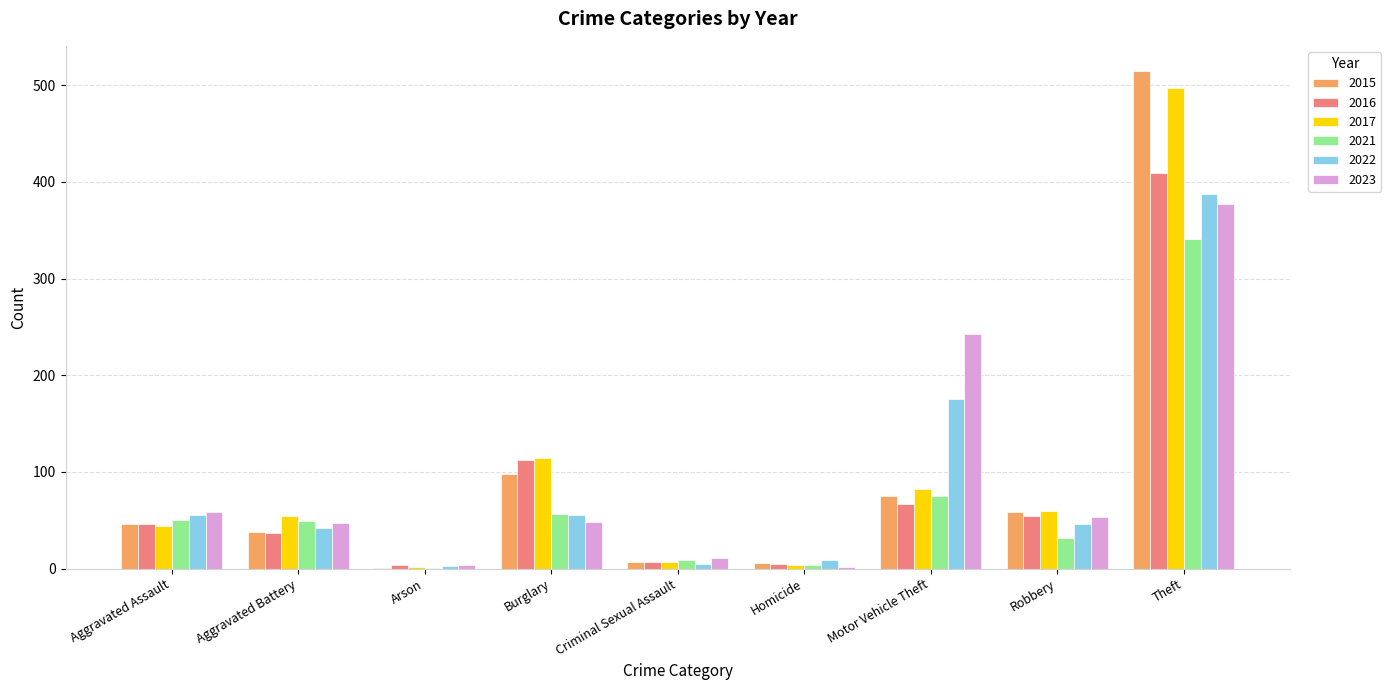

What is the total value across all series at Theft?

2527